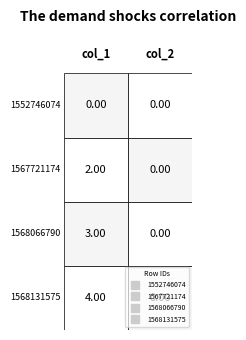

True or false: 1568131575 has a value of 0 at 1.

True